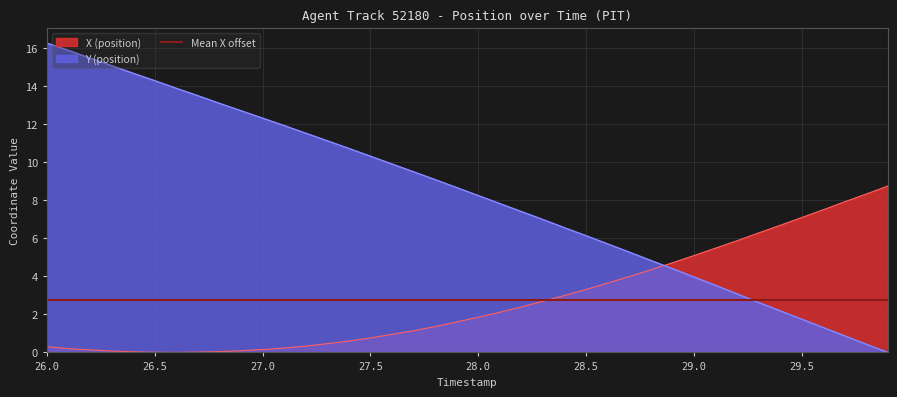

Count the number of categories in the chart.

40